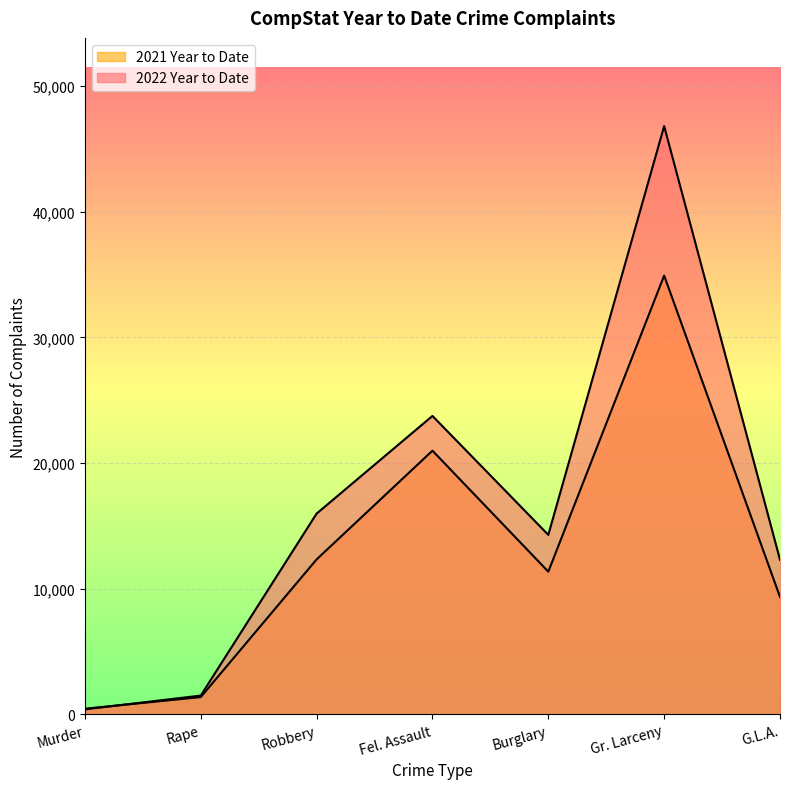

The 2021 Year to Date series shows 202 at Murder. True or false?

False